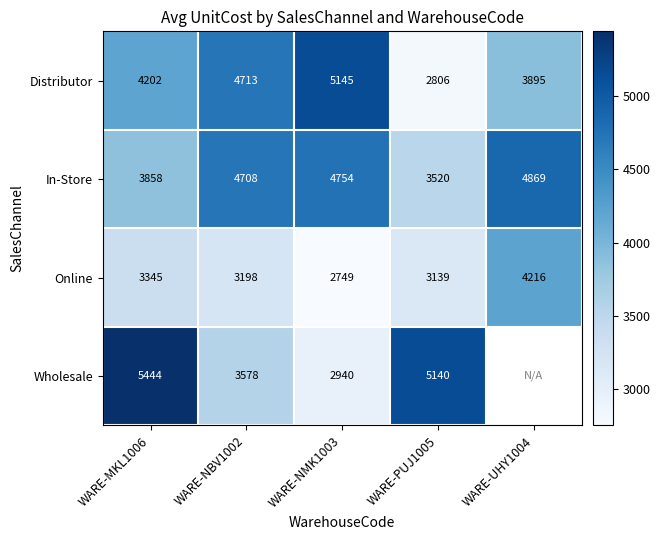

What is the sum of the Online values at WARE-NBV1002 and WARE-PUJ1005?

6336.5